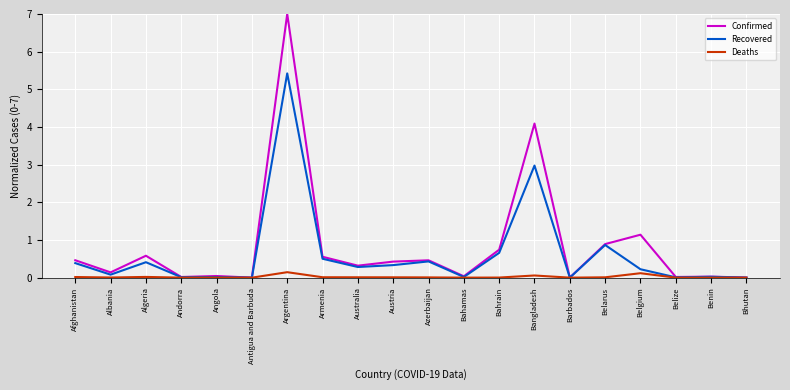

Rank the series by their average value, from highest to lowest.

Confirmed, Recovered, Deaths